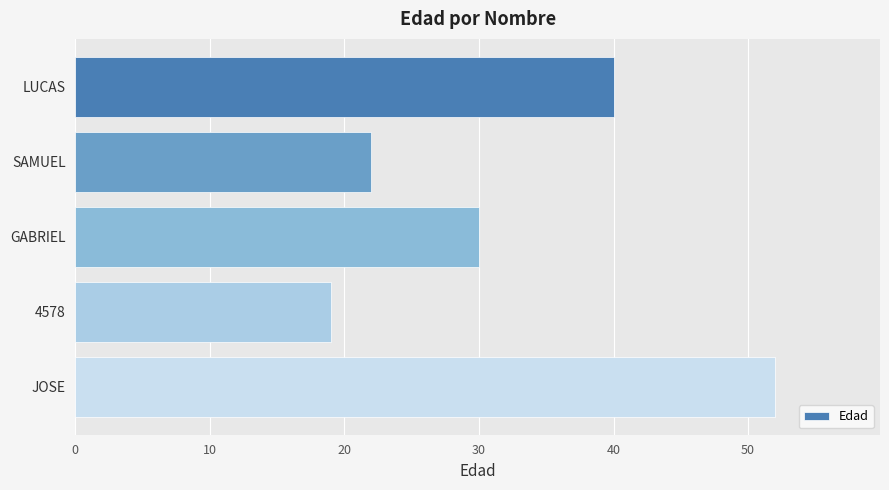

Is it true that the value at LUCAS is 40?

True